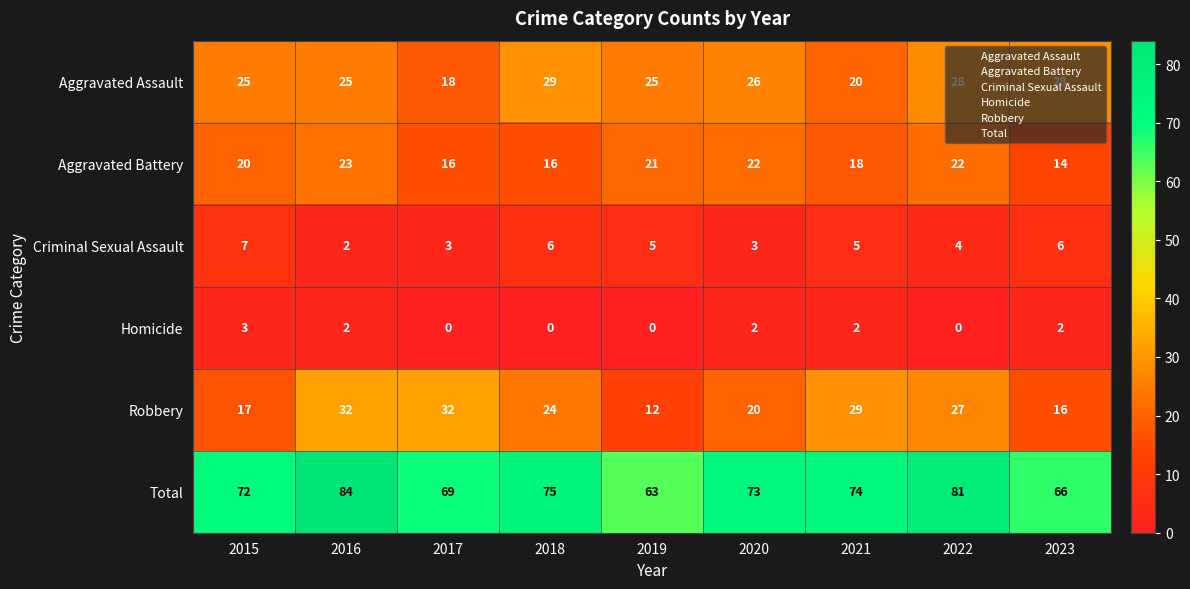

What is the maximum value shown in the chart?

84